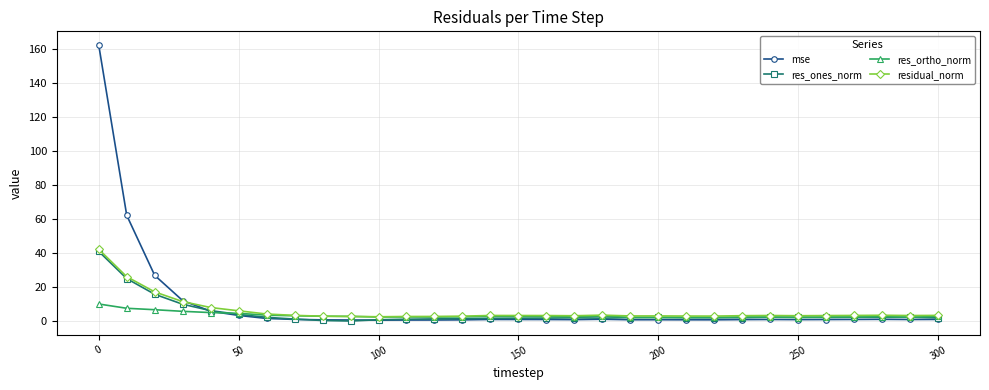

True or false: mse has more than 1 interior local peaks.

True